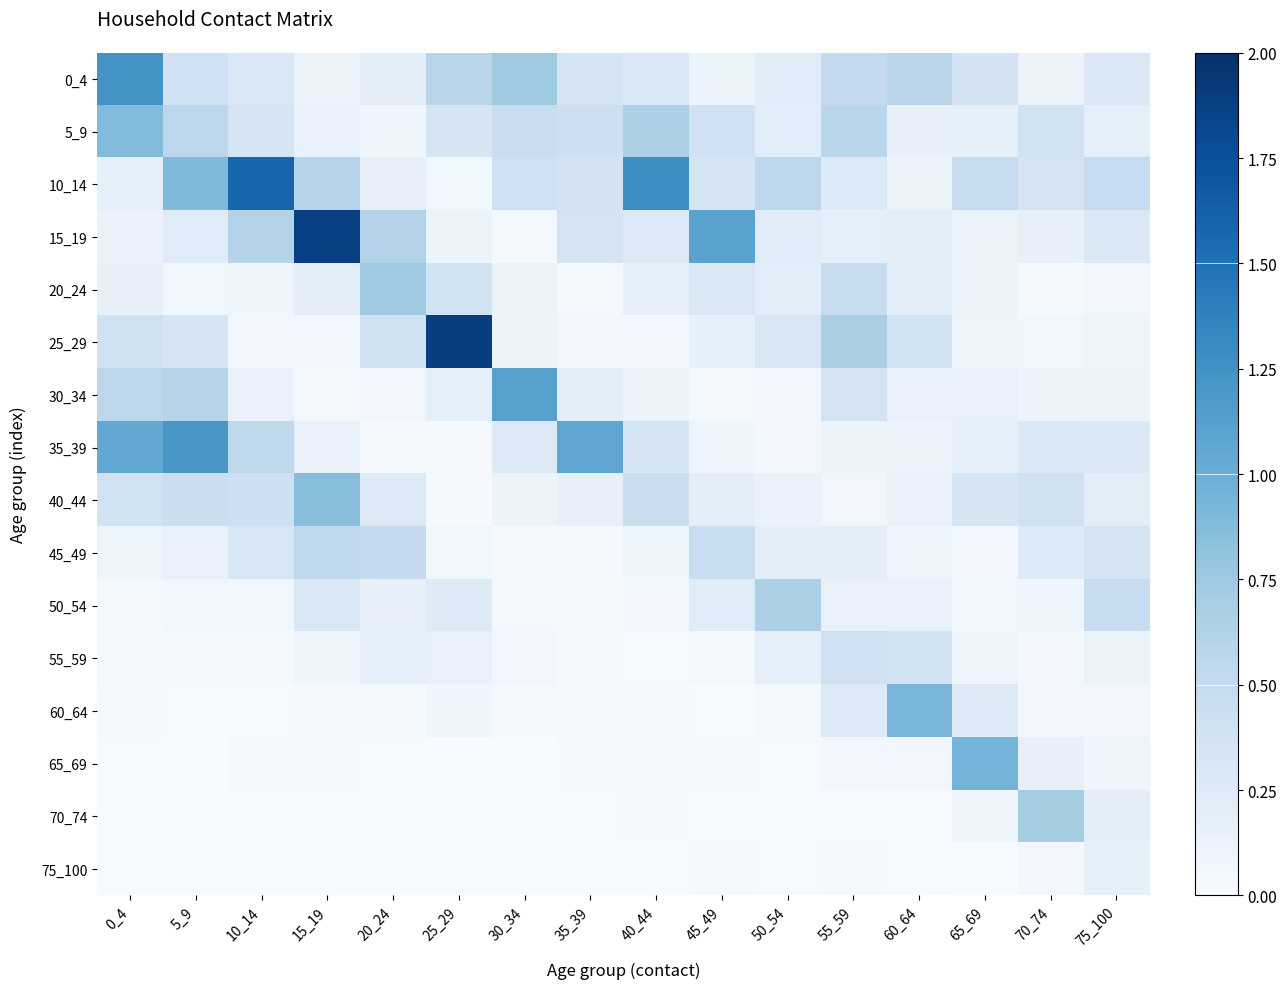

At 40_44, list the series in order from smallest to largest.

75_100, 55_59, 70_74, 60_64, 65_69, 25_29, 50_54, 45_49, 30_34, 20_24, 15_19, 0_4, 35_39, 40_44, 5_9, 10_14